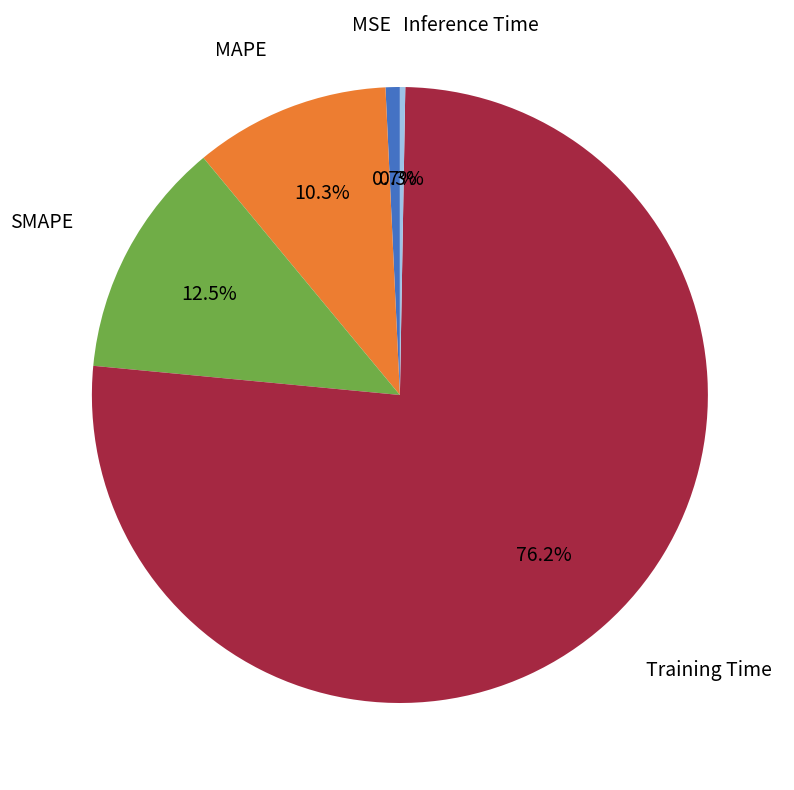

Does any single category account for the majority?

Yes